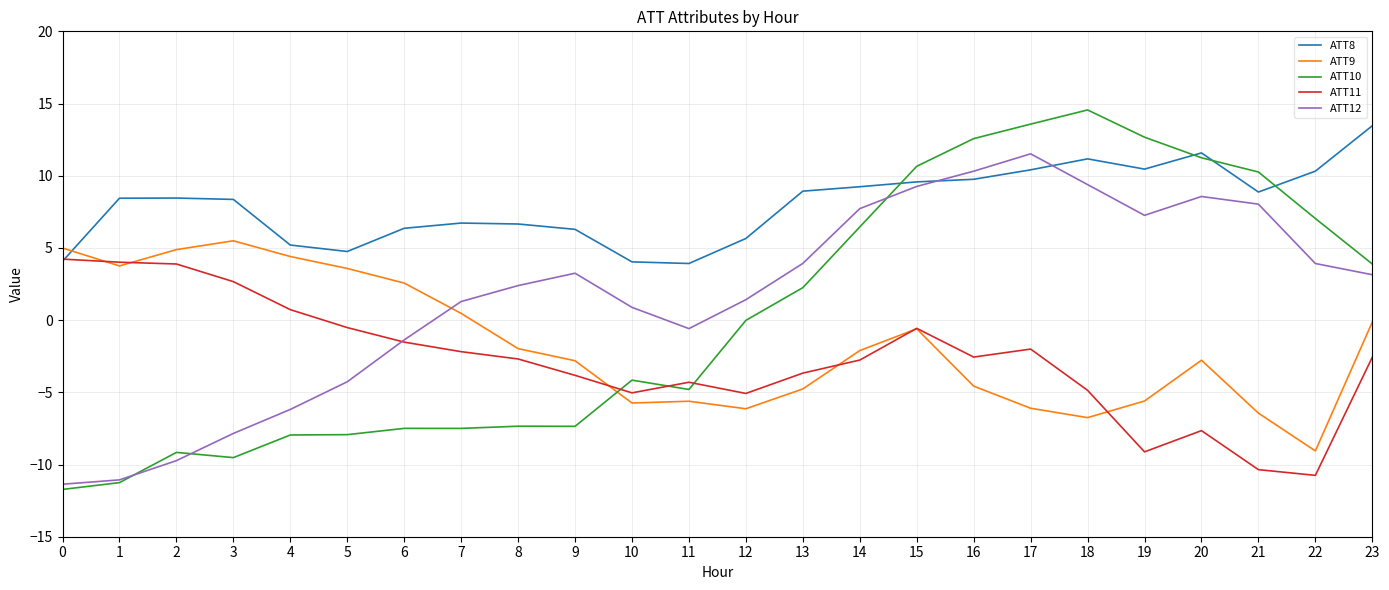

At which category does ATT10 reach its first local valley?

3